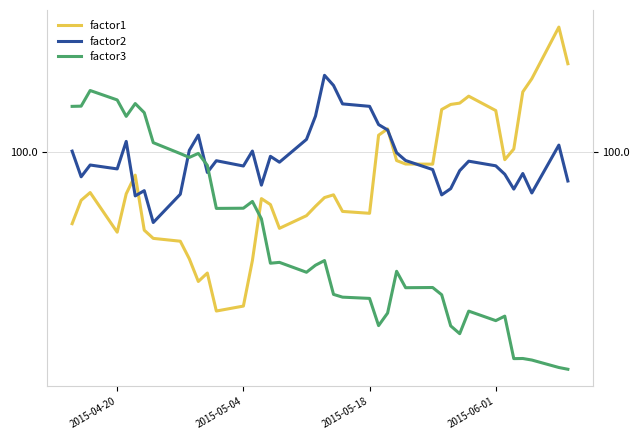

Which series has the largest range (max minus min)?

factor1